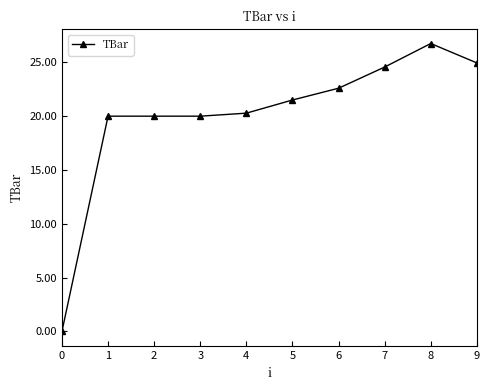

What is the sum of the values at 9 and 2?

44.9